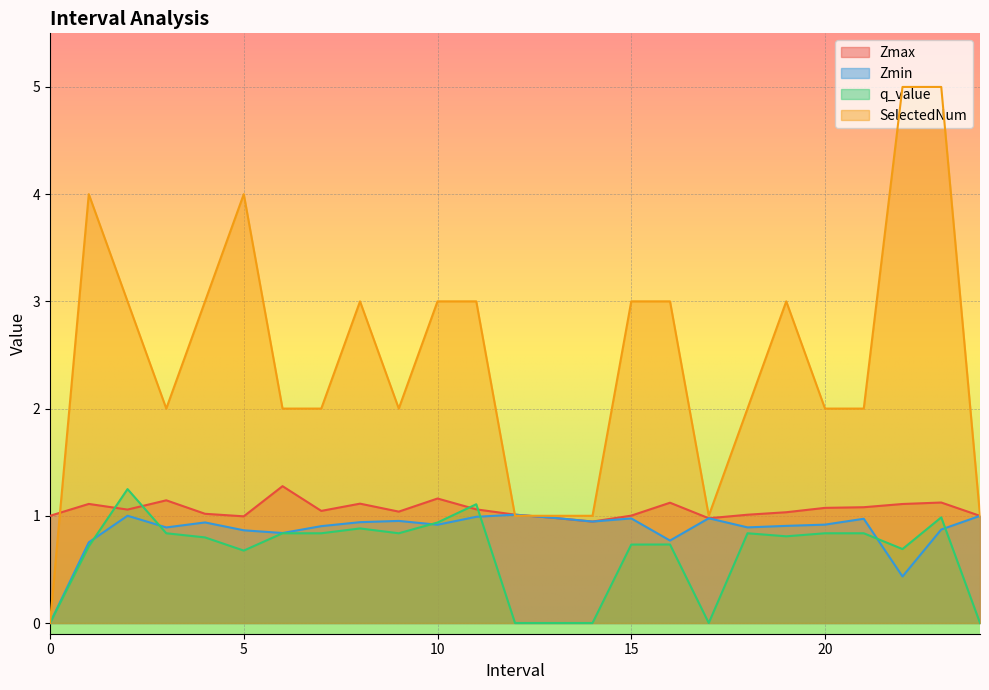

Where do SelectedNum and Zmin first cross each other?

11 and 12